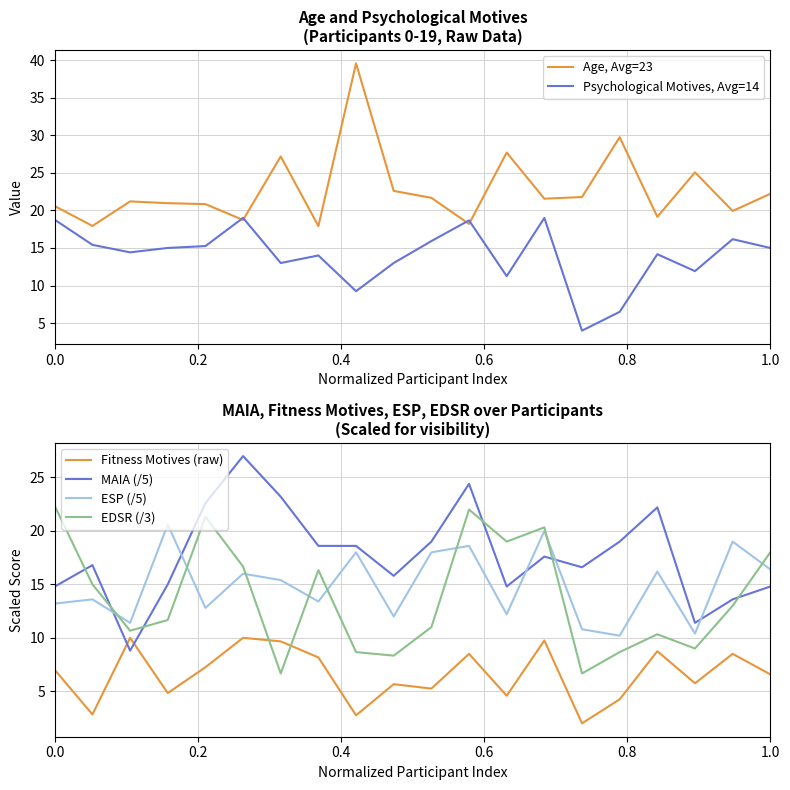

How many data points does each series have?

20